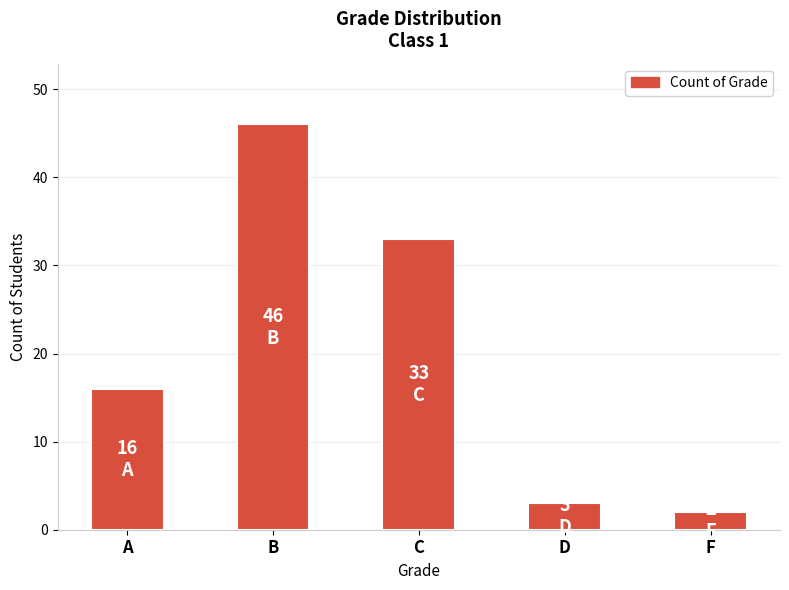

Does the chart contain stacked bars?

No